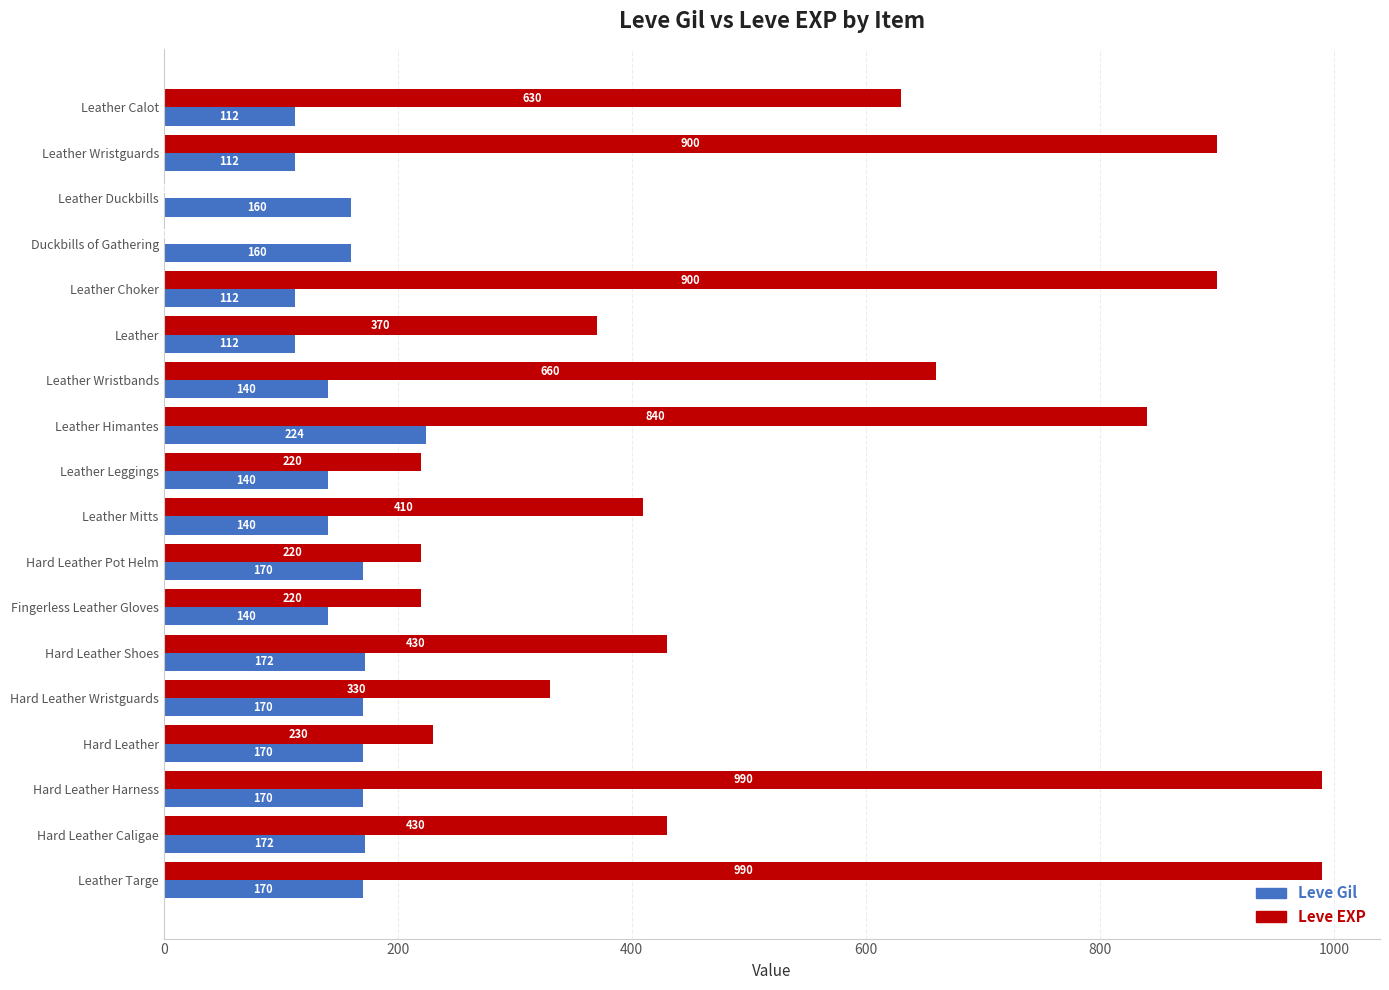

True or false: Leve Gil has a value of 140 at Leather Mitts.

True